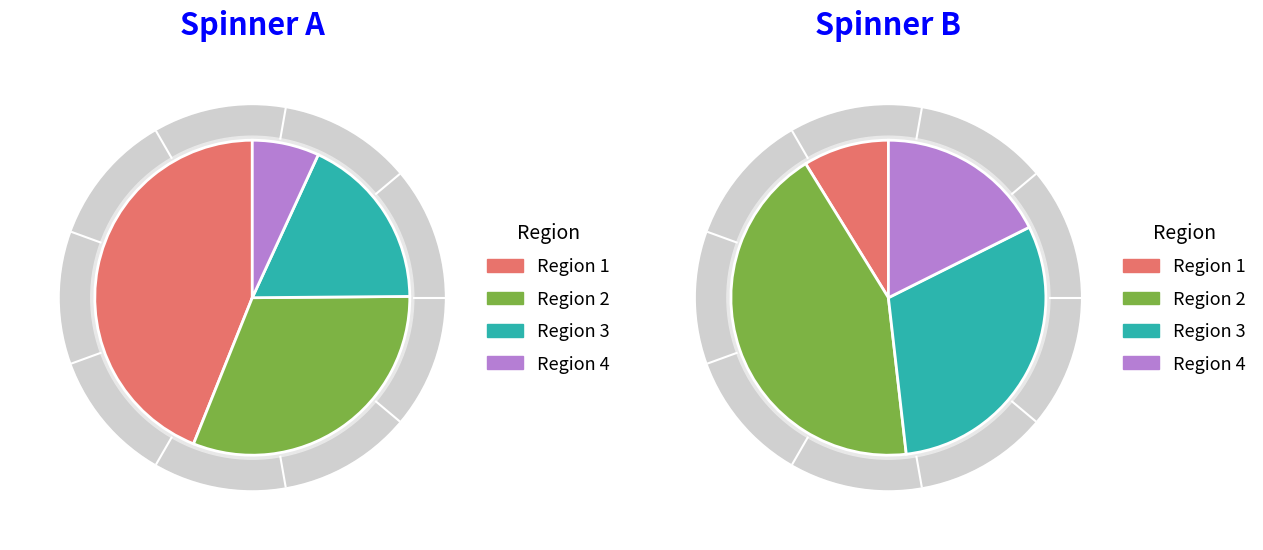

What is the largest slice in the pie chart?

1